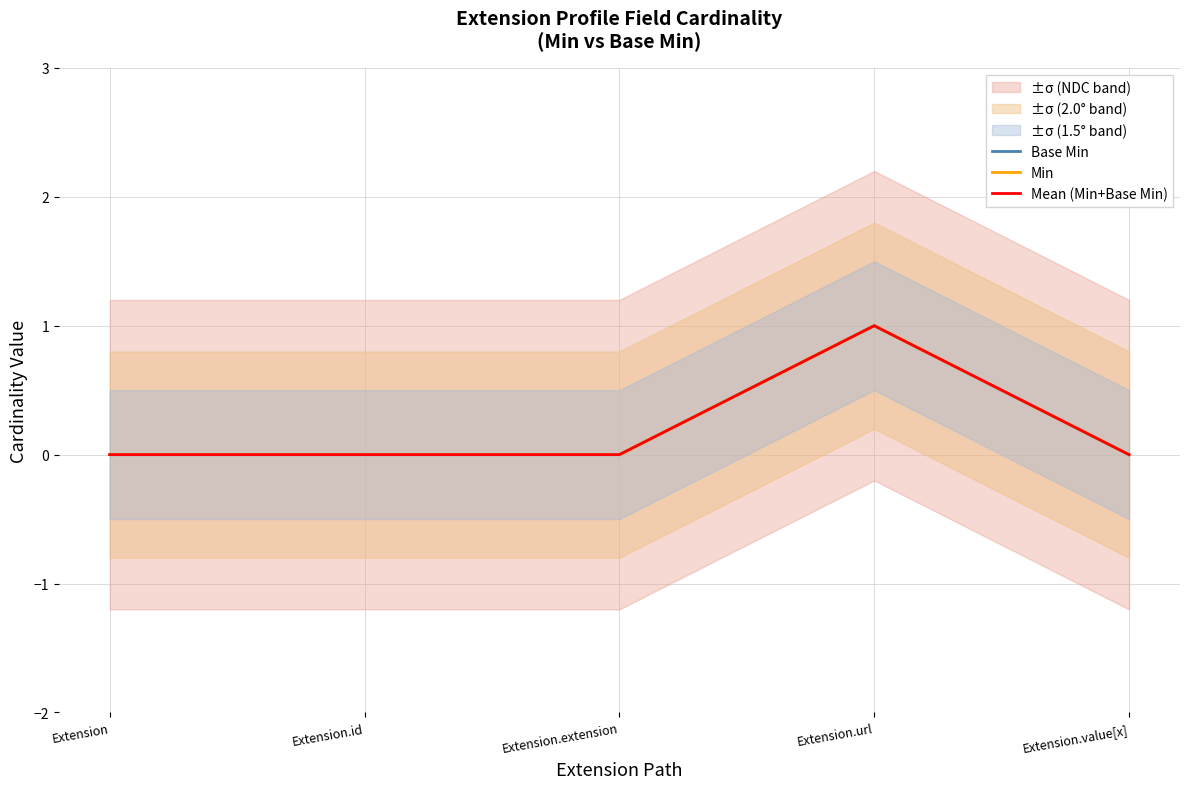

True or false: Mean (Min+Base Min) and Min cross at least once.

False